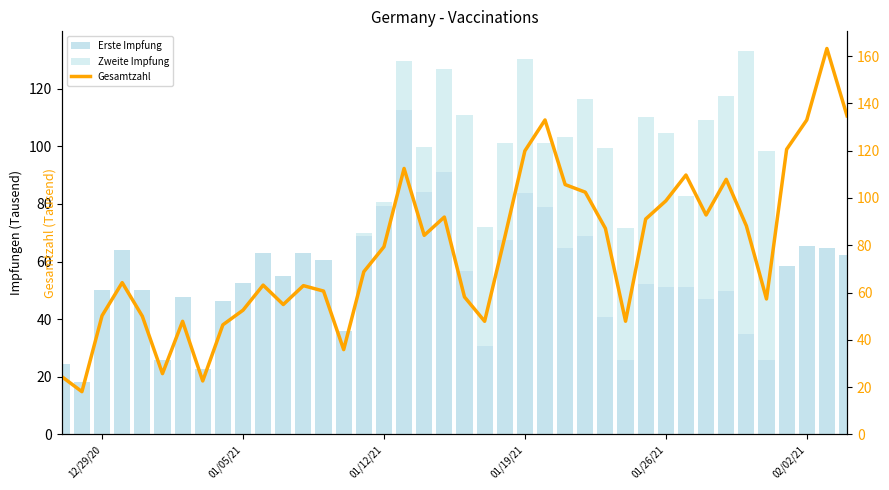

What is the difference between the maximum and second lowest values in the Zweite Impfung series?

98.6